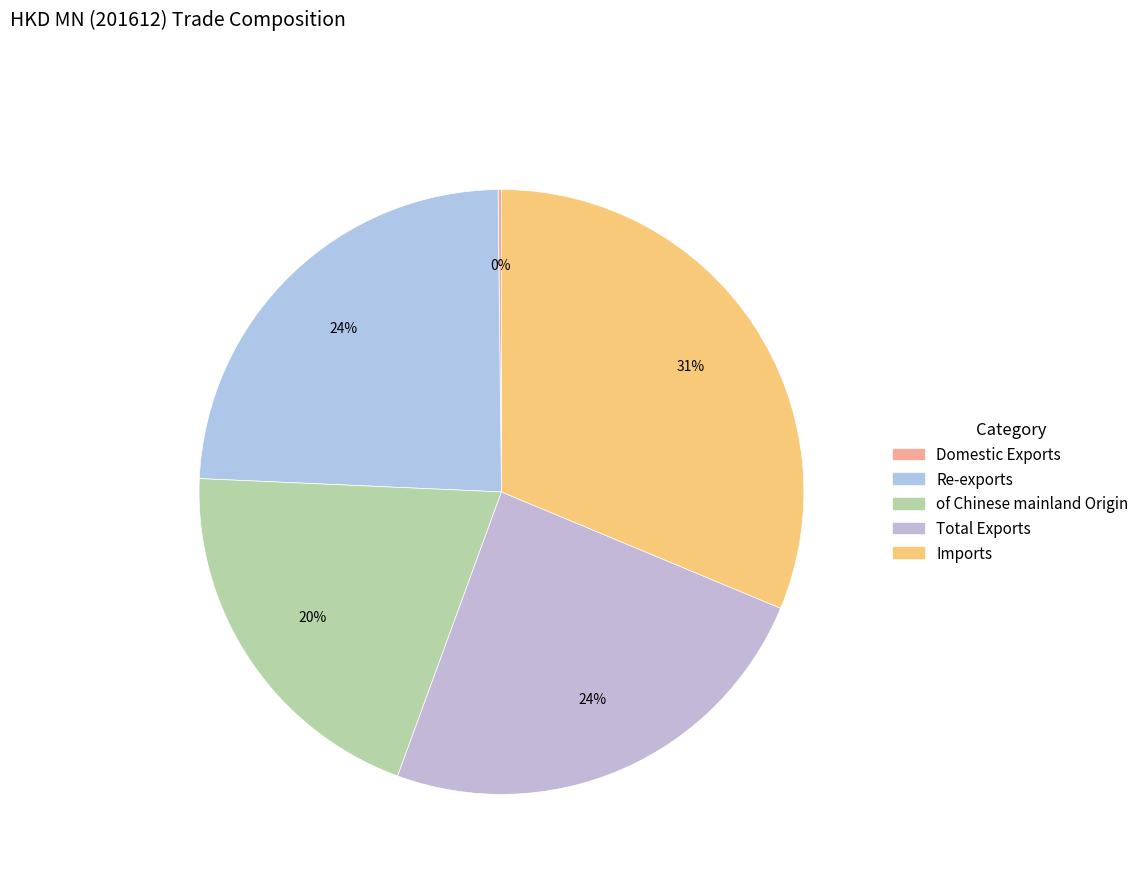

Is Imports the majority of the pie?

No